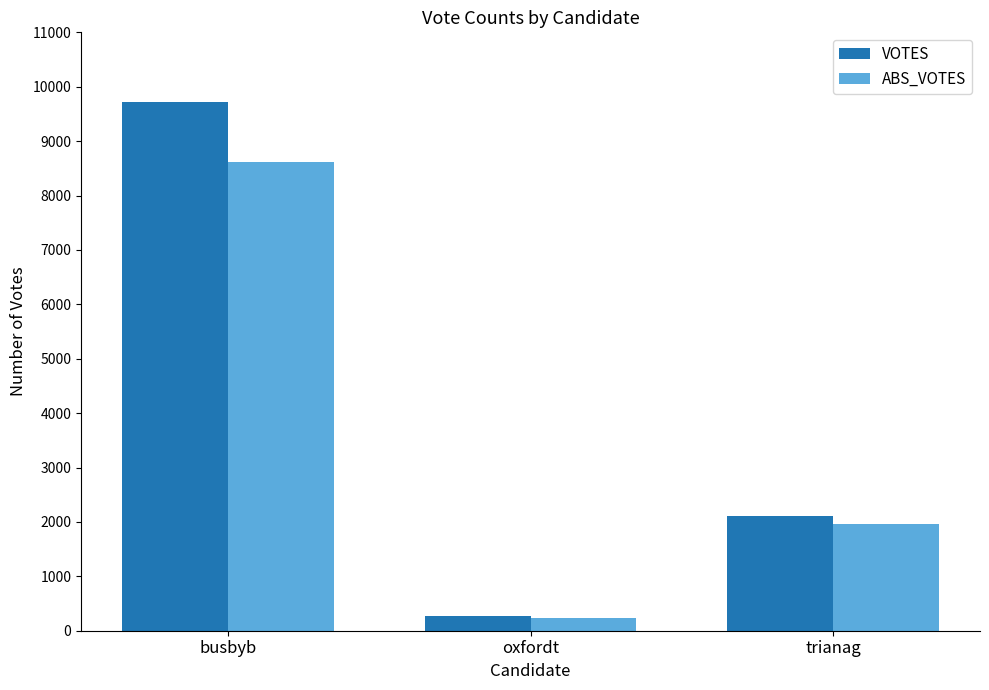

What is the difference between the maximum and minimum values in the VOTES series?

9448